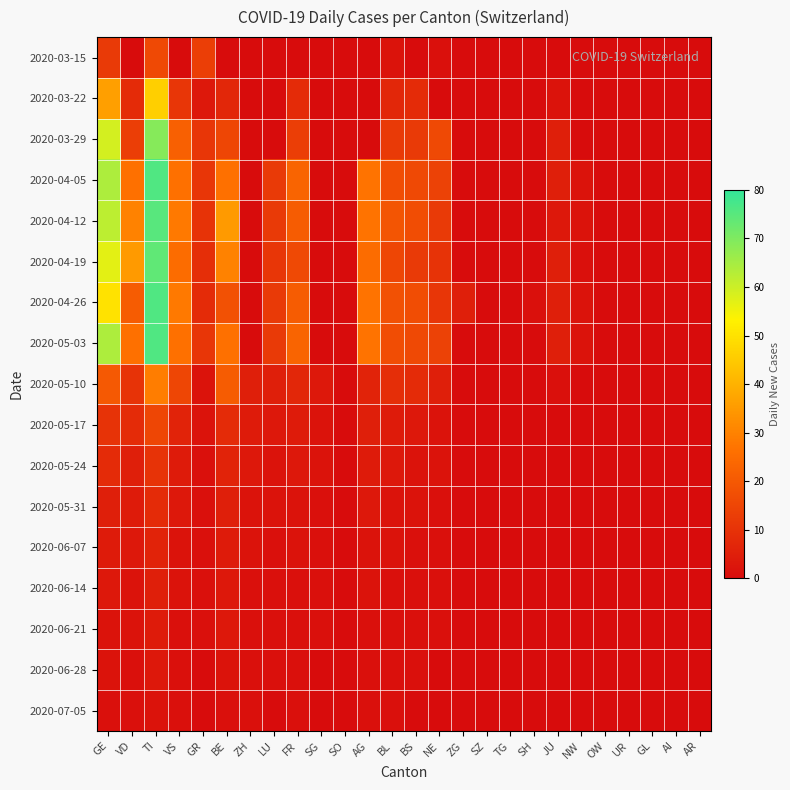

At which label does 2020-06-21 reach its minimum?

VS